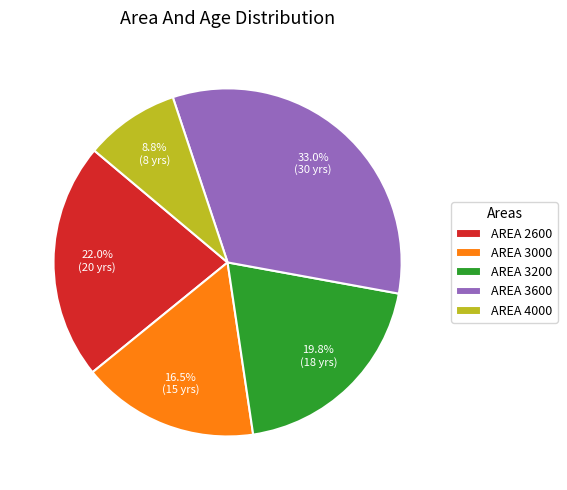

To the nearest percent, what is the average slice percentage?

20%